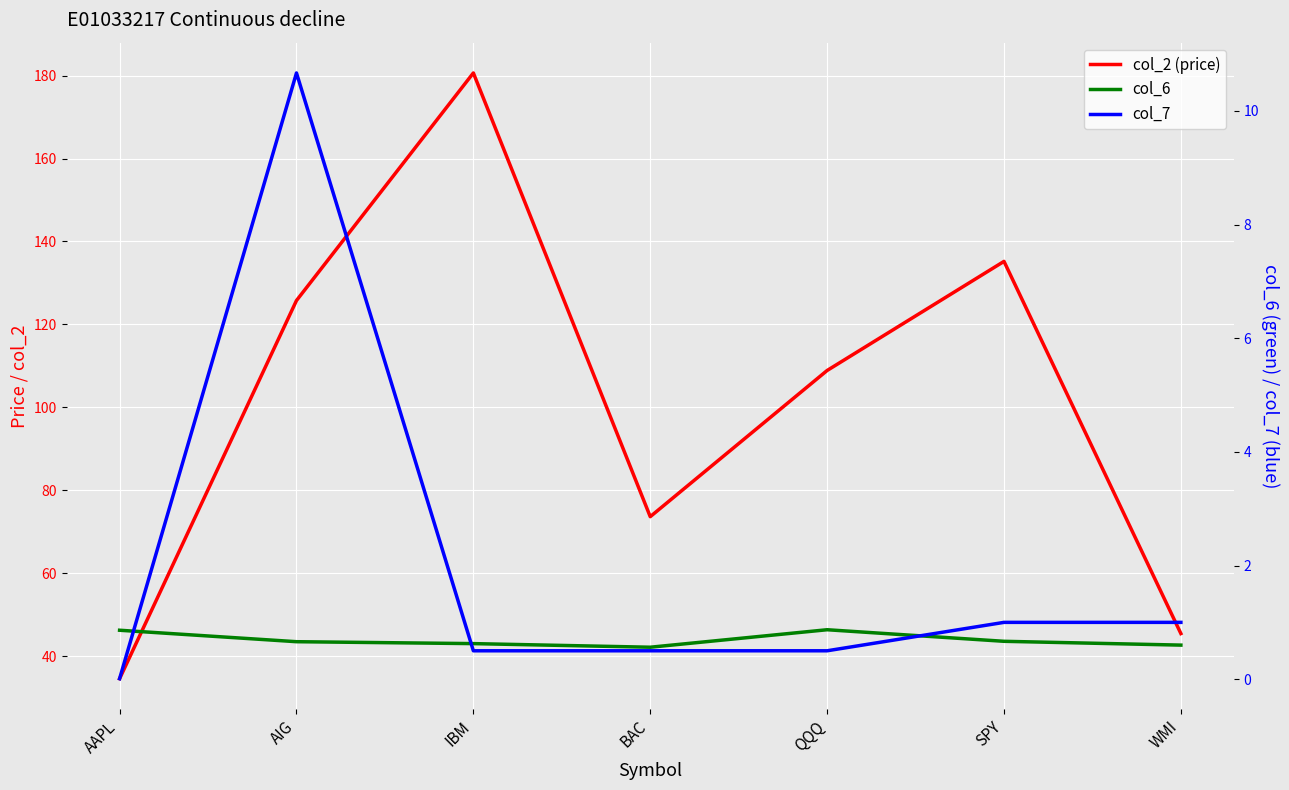

What is the sum of the col_2 (price) values at BAC and WMI?

119.1